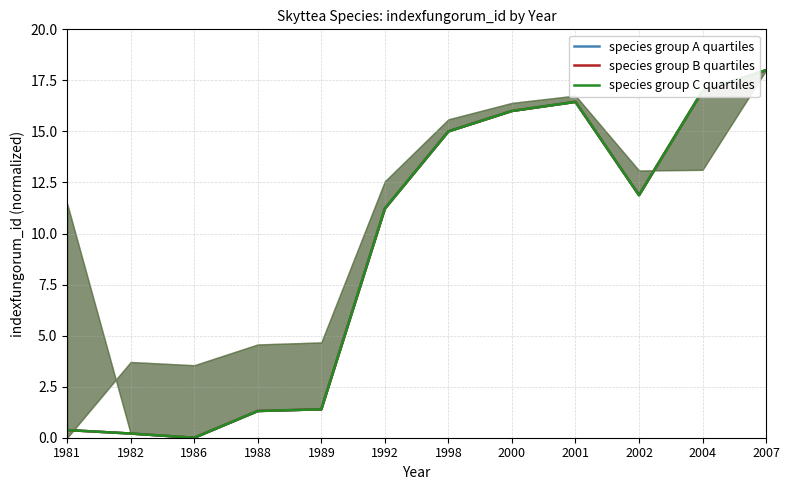

Reading left to right, what are all the values shown in this chart?

species group A quartiles: 1981=0.4	1982=0.2	1986=0.0	1988=1.3	1989=1.4	1992=11.2	1998=15.0	2000=16.0	2001=16.4	2002=11.9	2004=17.0	2007=18.0
species group B quartiles: 1981=0.4	1982=0.2	1986=0.0	1988=1.3	1989=1.4	1992=11.2	1998=15.0	2000=16.0	2001=16.4	2002=11.9	2004=17.0	2007=18.0
species group C quartiles: 1981=0.4	1982=0.2	1986=0.0	1988=1.3	1989=1.4	1992=11.2	1998=15.0	2000=16.0	2001=16.4	2002=11.9	2004=17.0	2007=18.0